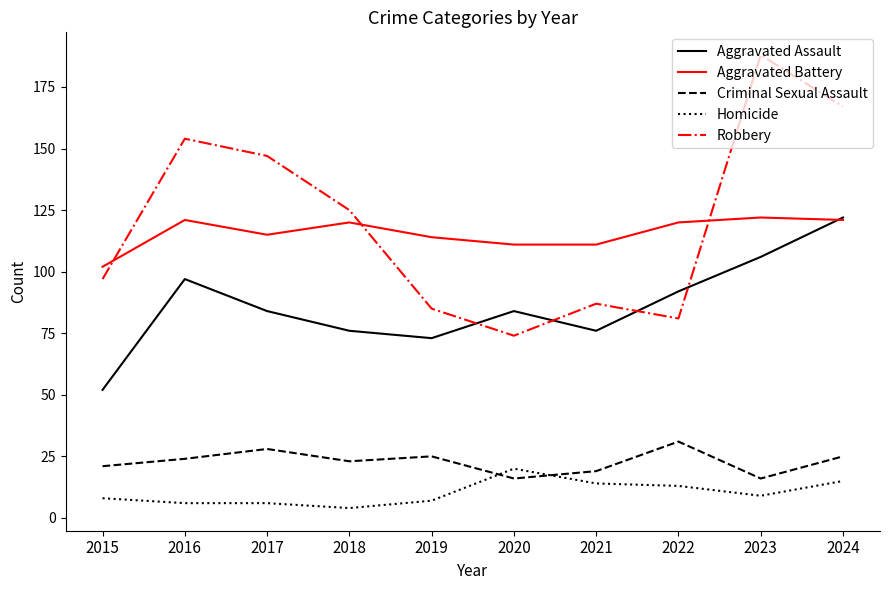

True or false: Criminal Sexual Assault has a value of 24 at 2016.

True